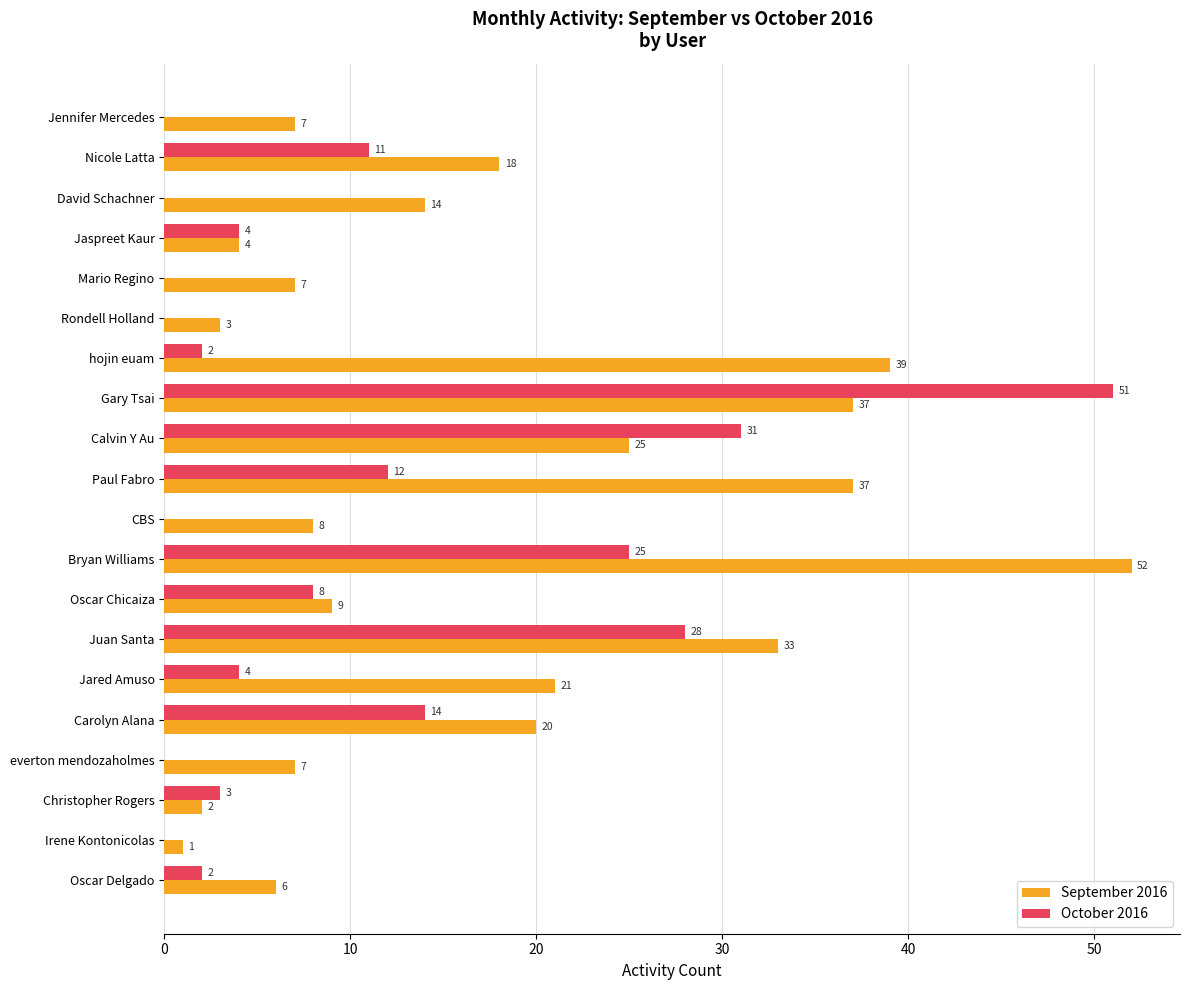

Is it true that October 2016 equals 0 at Irene Kontonicolas?

True